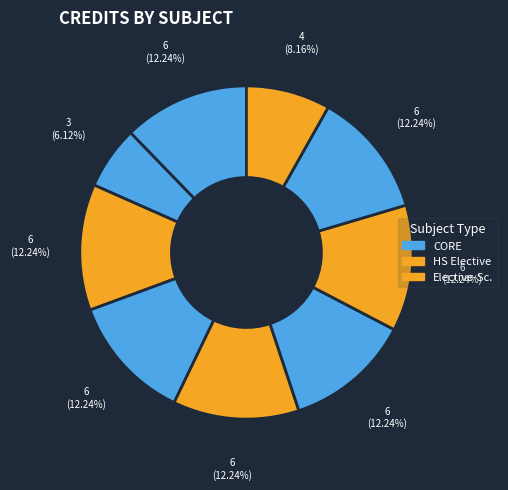

How many segments does this pie chart have?

9